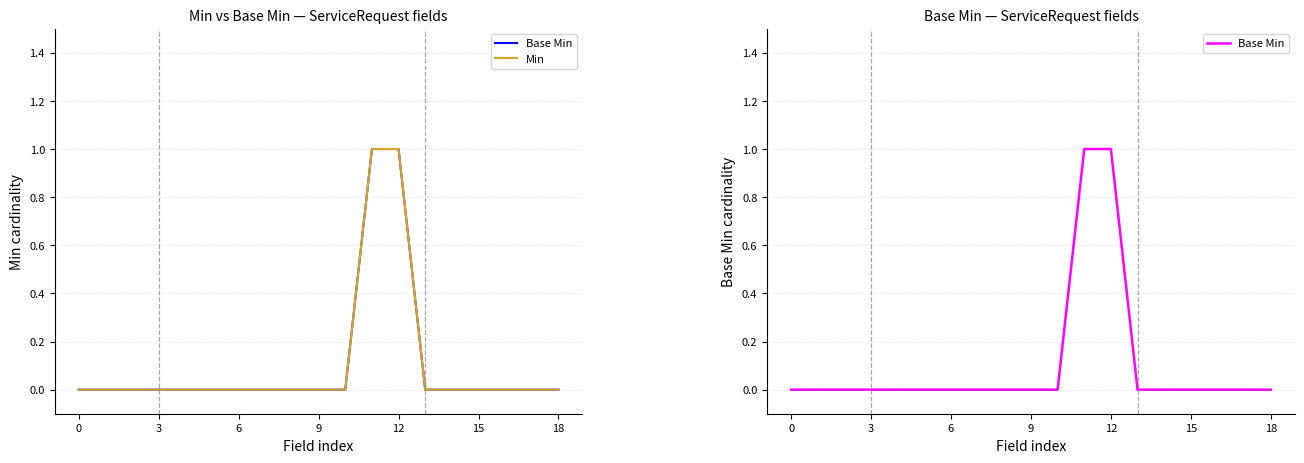

How many values in Base Min are above zero?

2